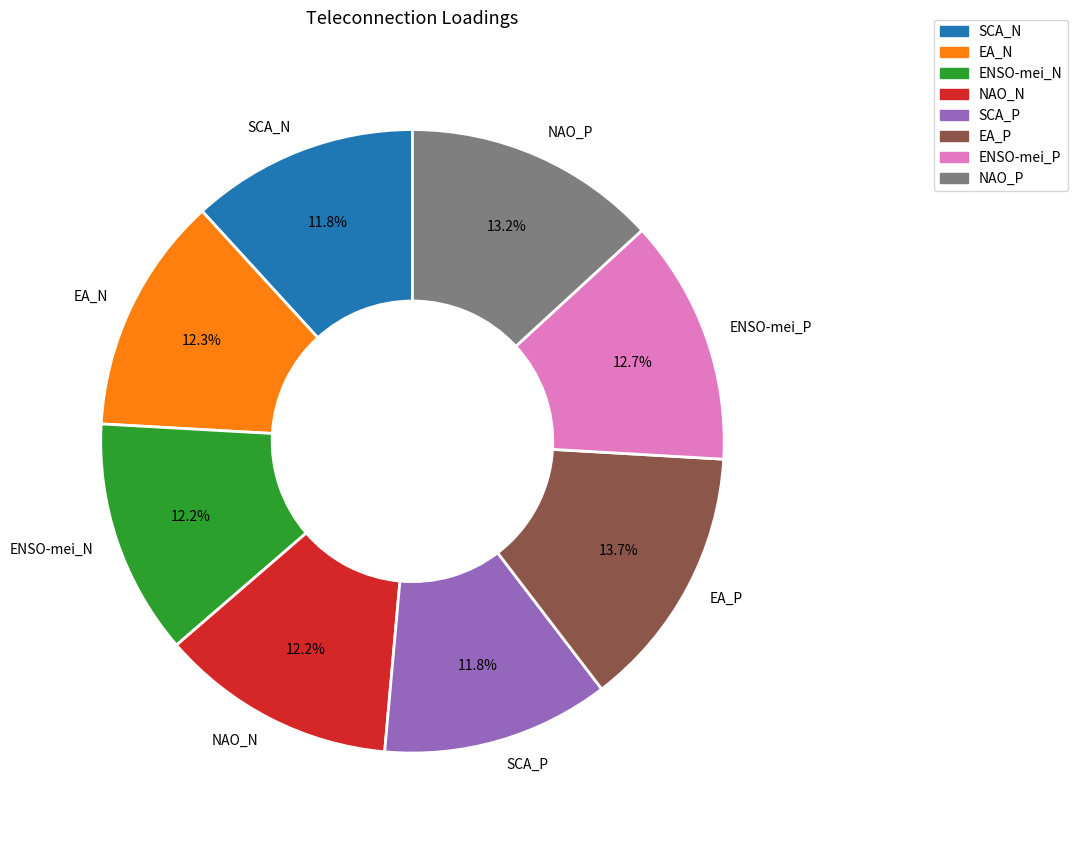

What percentage do NAO_N and EA_P together represent?

25.9%